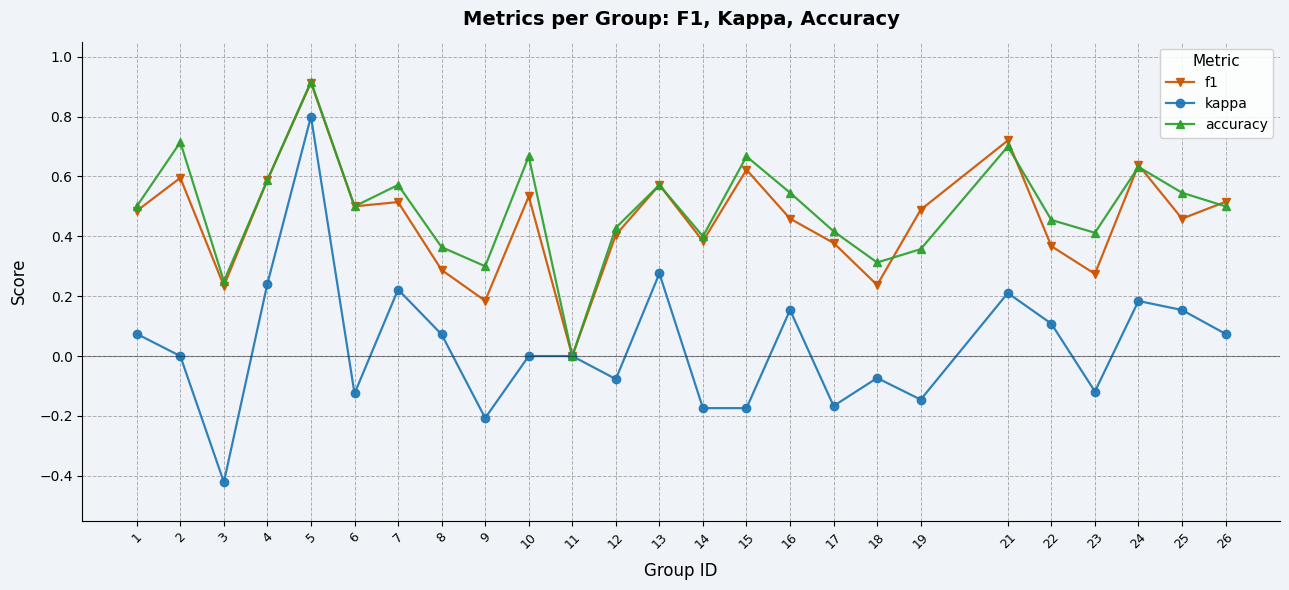

Which category has the lowest value across all series?

3